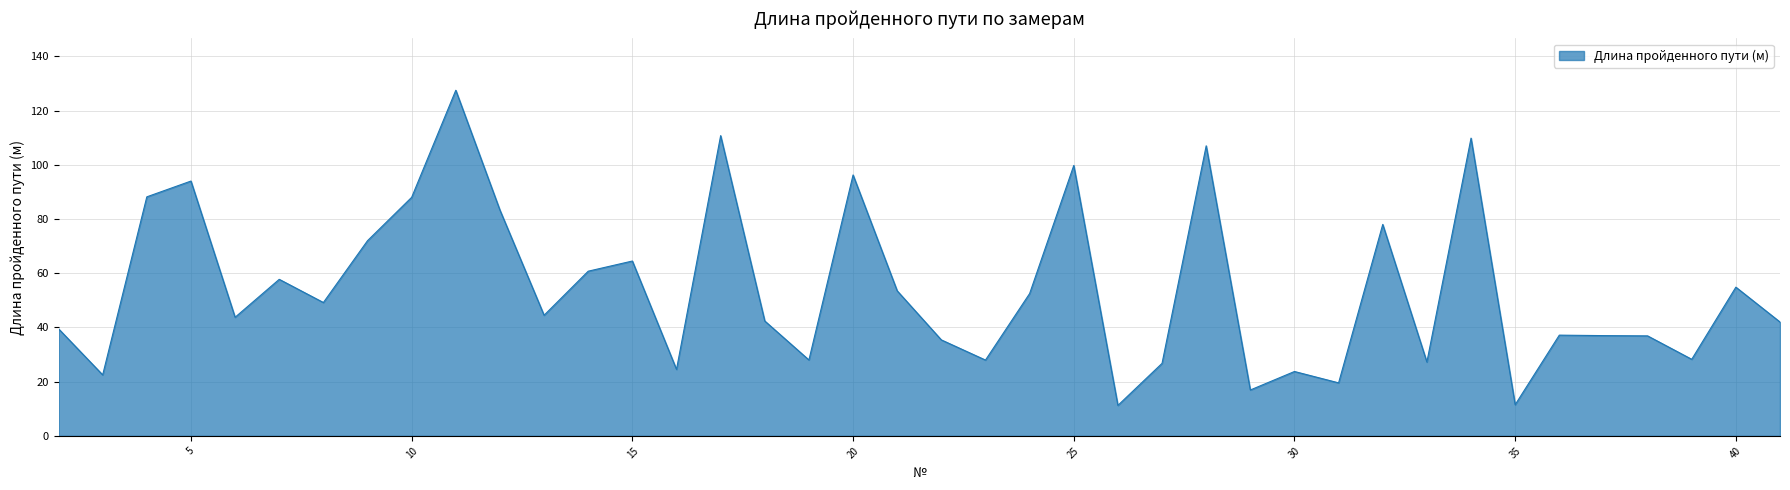

How many lines are shown in the chart?

1